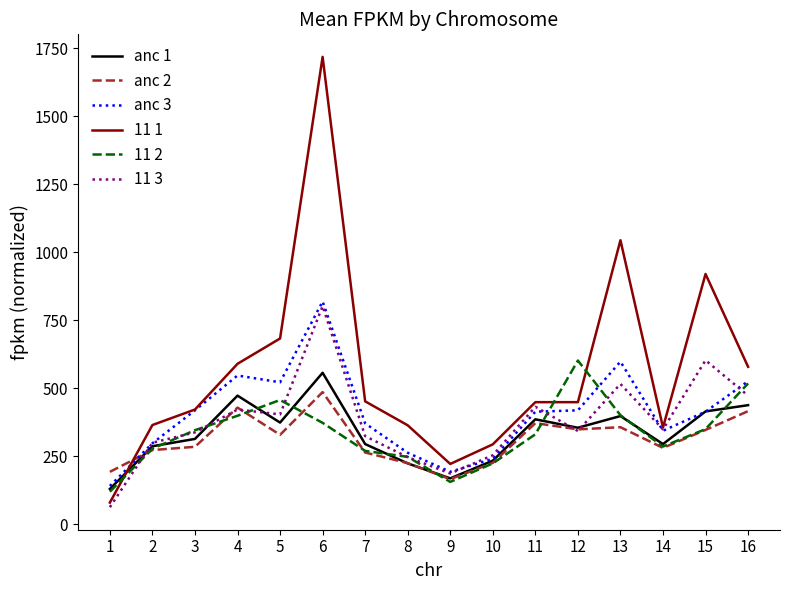

Which series has the largest total across all categories?

11 1